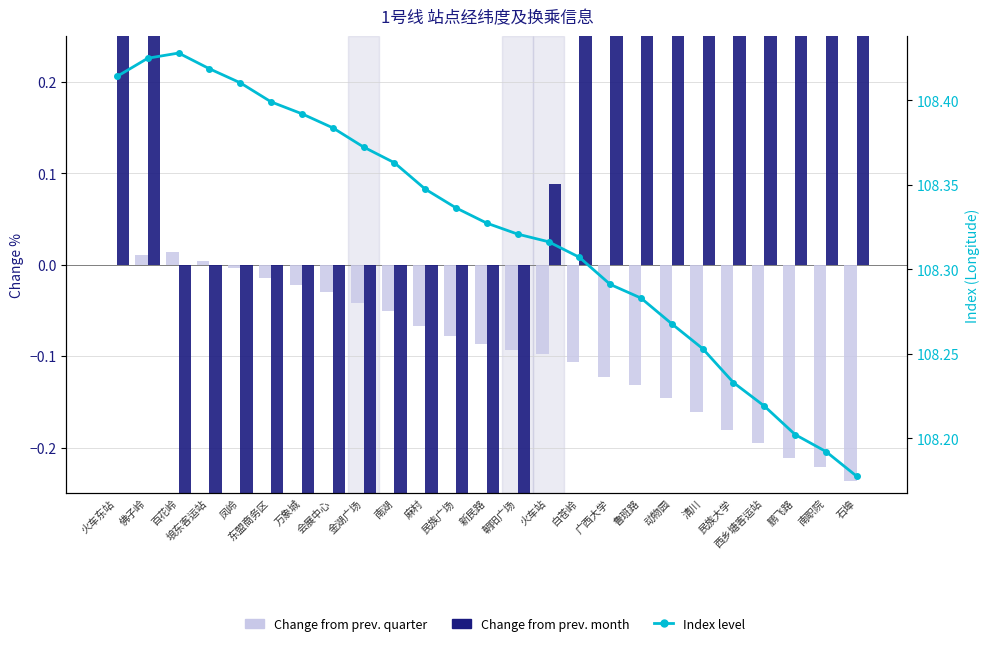

What is the difference between the Change from prev. month (lat diff) values at 白苍岭 and 新民路?

1.8